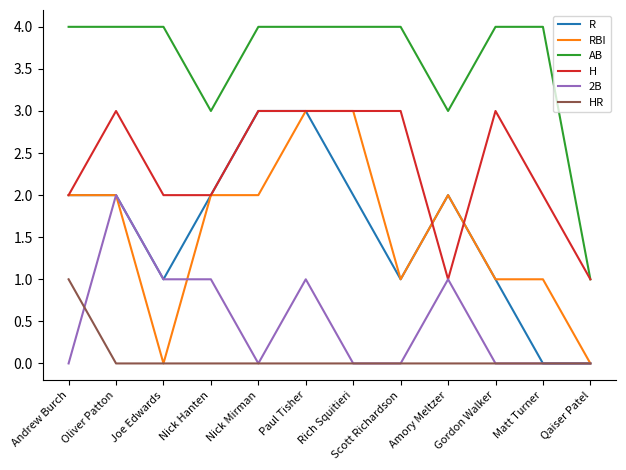

True or false: AB and 2B intersect in this chart.

False